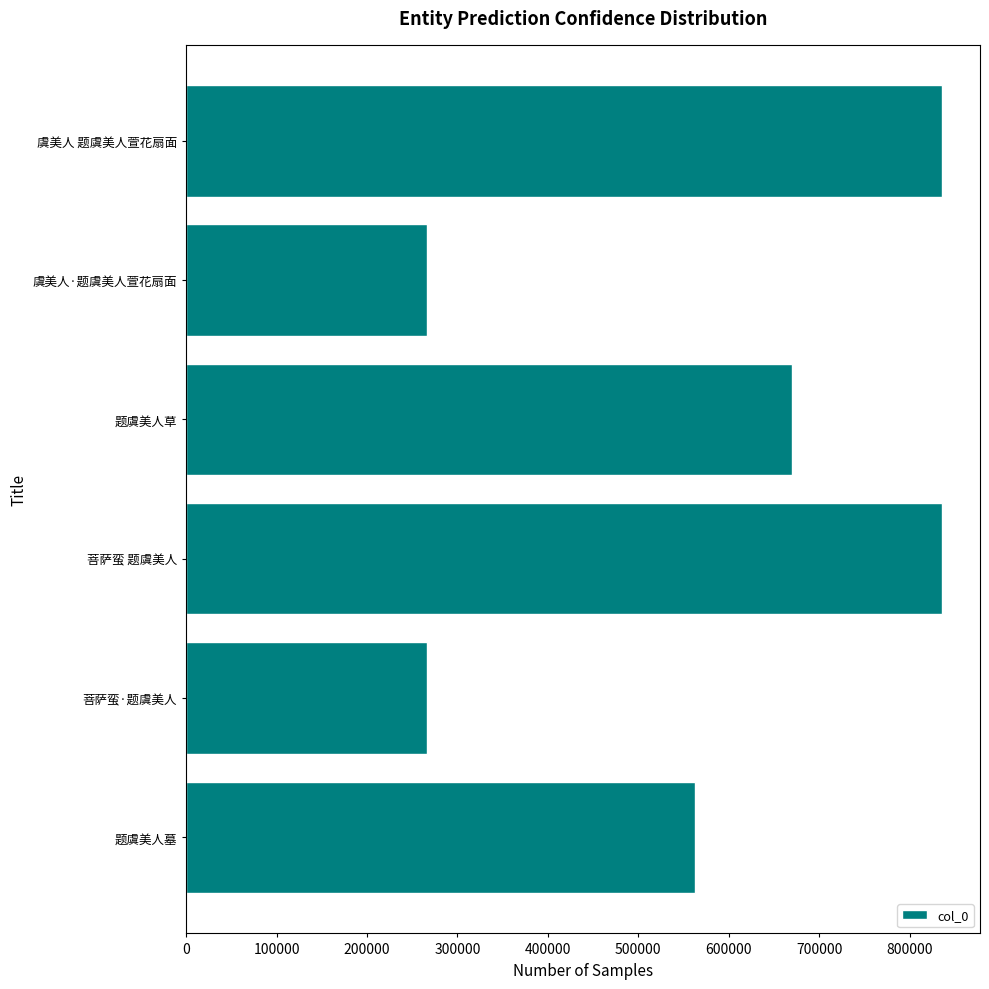

Where is the data nearest to the value 551276?

题虞美人墓